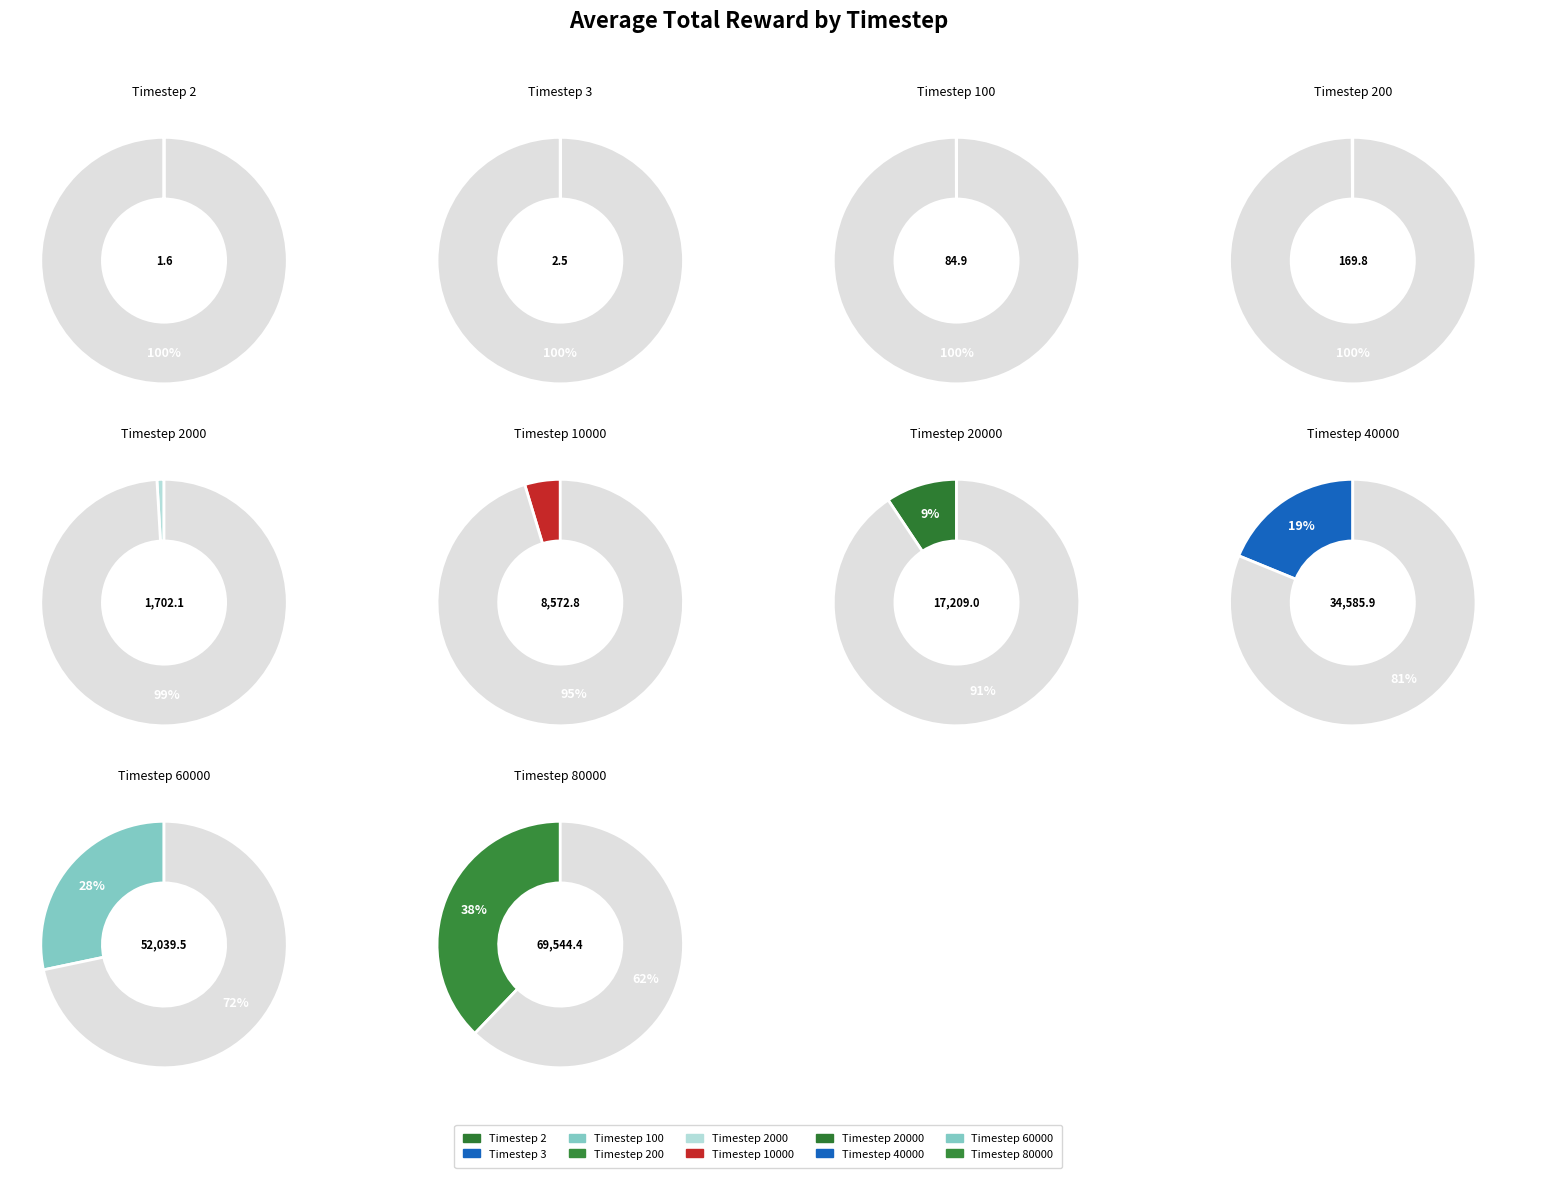

What percentage is the Timestep 60000 slice, to the nearest percent?

28%